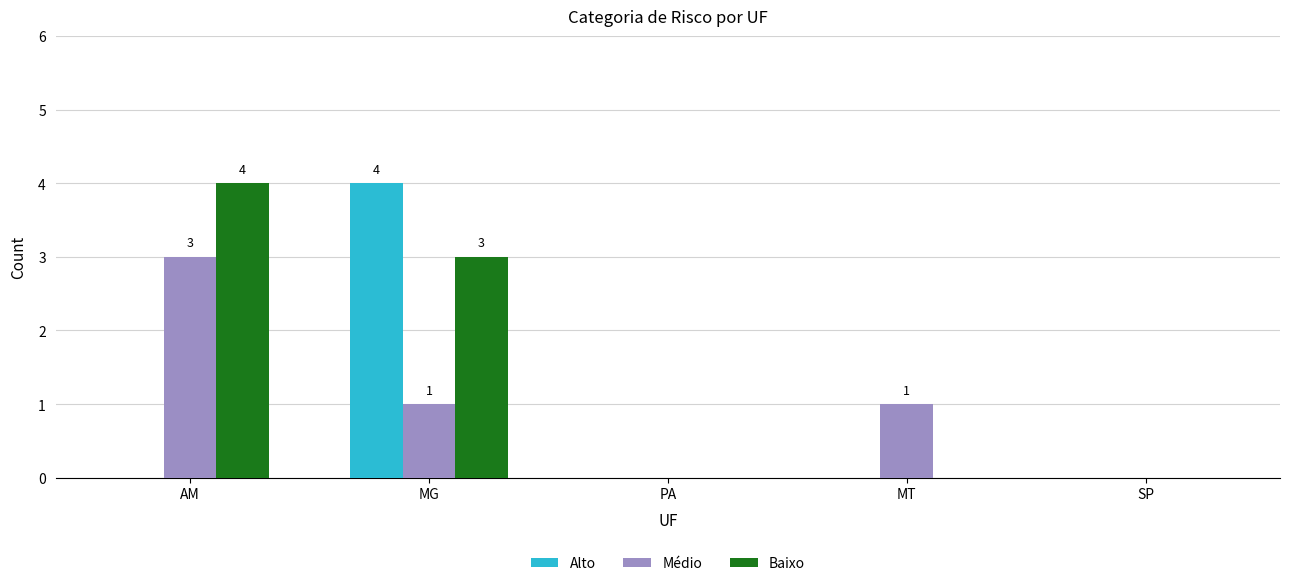

Count the number of categories in the chart.

5